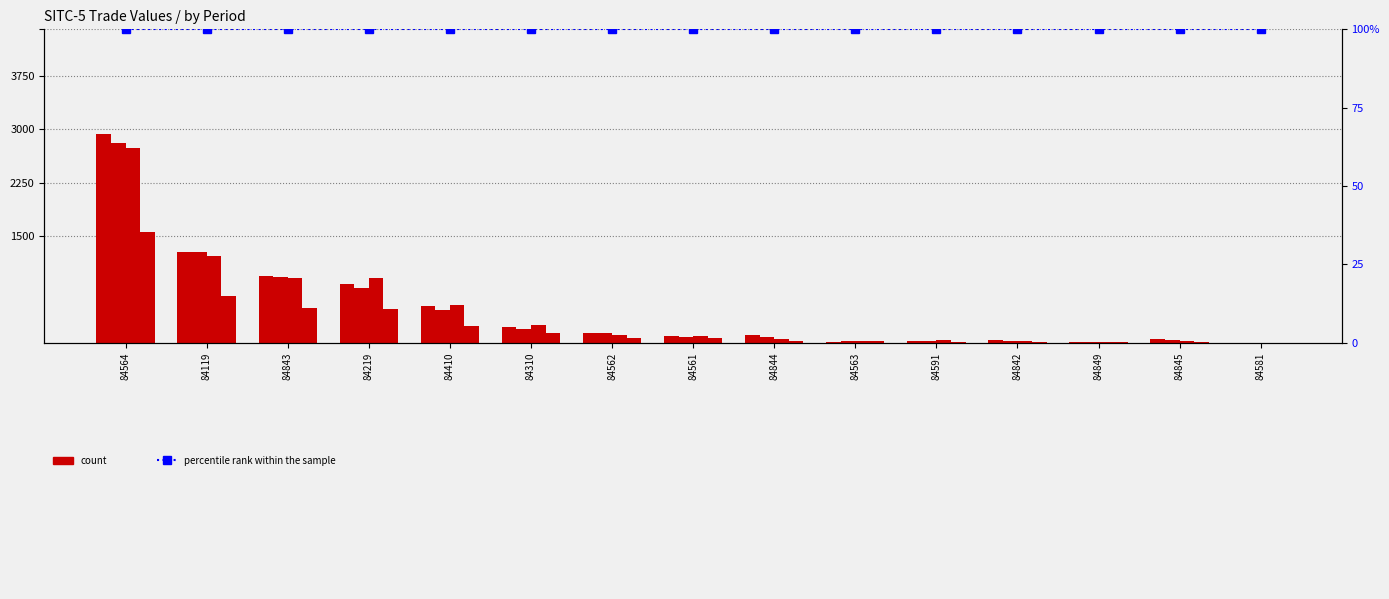

Are the bars horizontal?

No